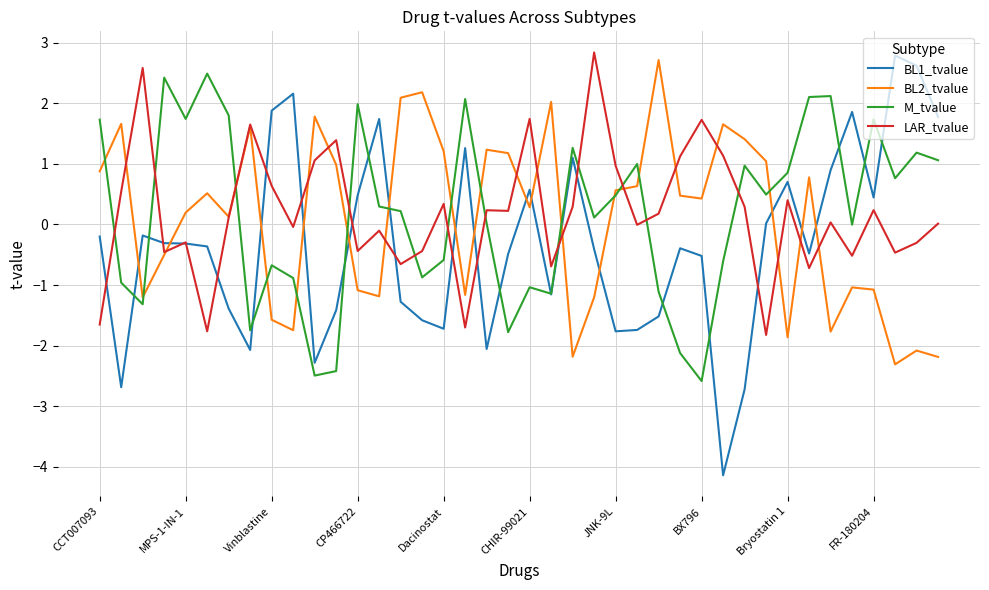

Which series has the widest spread of values?

BL1_tvalue